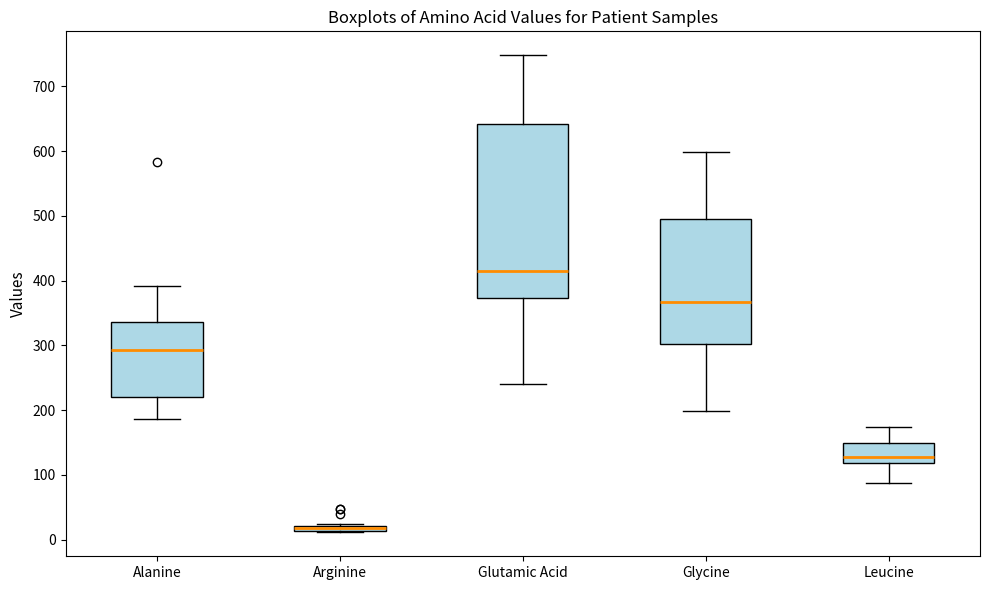

Comparing the boxes themselves (not the whiskers), which one is the tallest?

Glutamic Acid